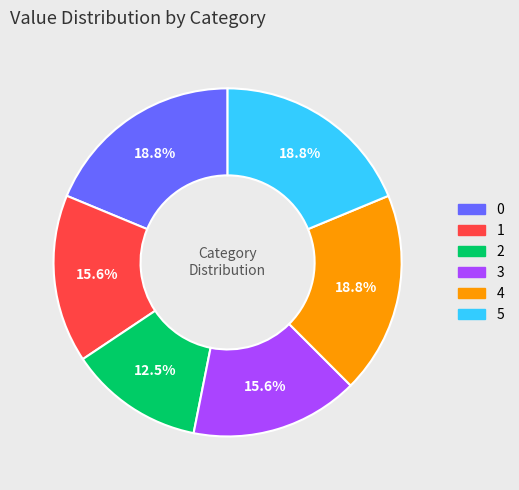

Is there a majority slice in this chart?

No